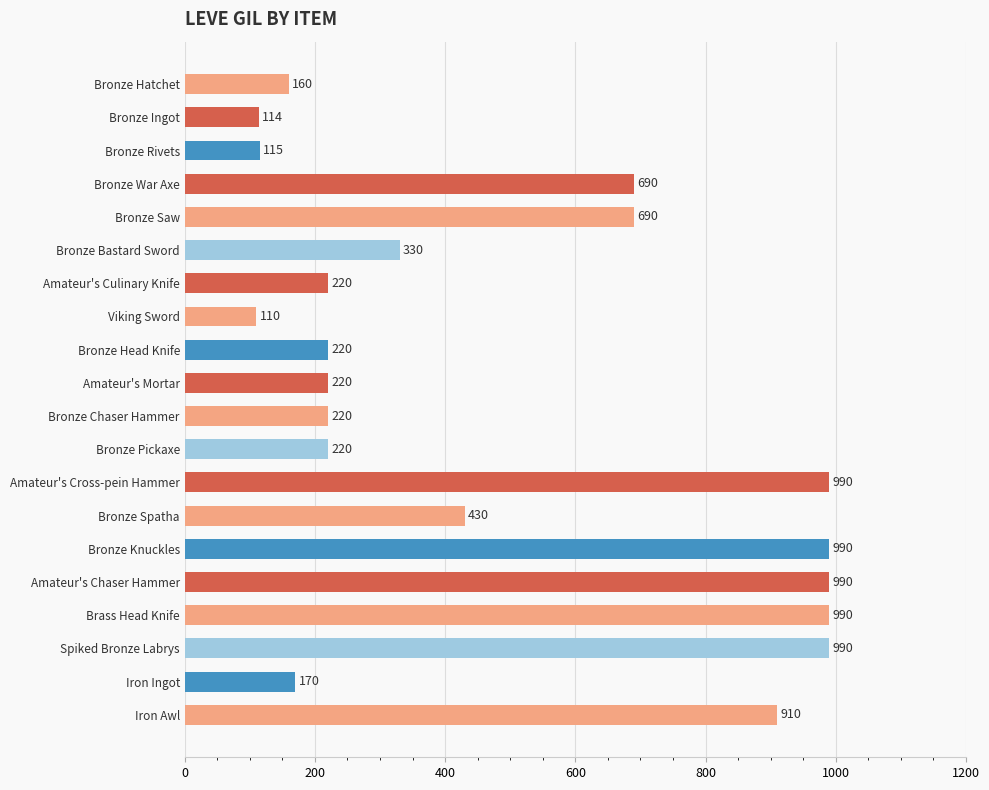

Reading top to bottom, transcribe all the data shown in this chart.

160	114	115	690	690	330	220	110	220	220	220	220	990	430	990	990	990	990	170	910